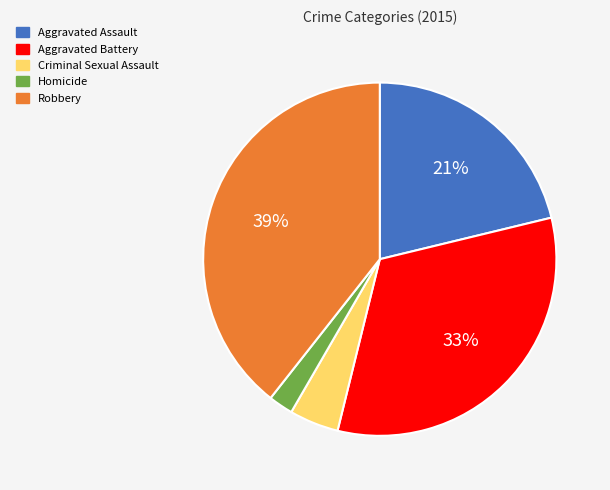

What is the ratio of the value at Criminal Sexual Assault to the value at Aggravated Assault?

0.2